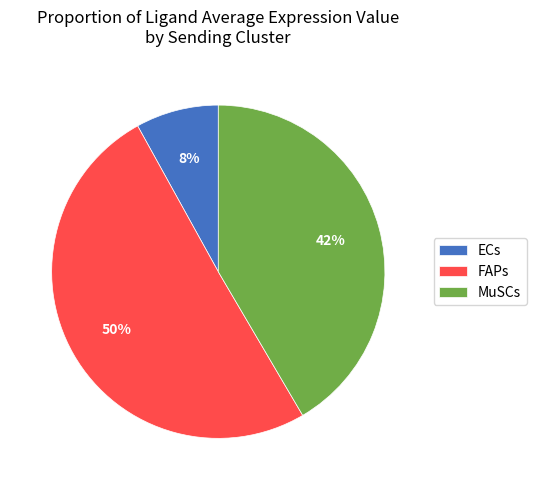

Rank the categories by value from highest to lowest.

FAPs, MuSCs, ECs